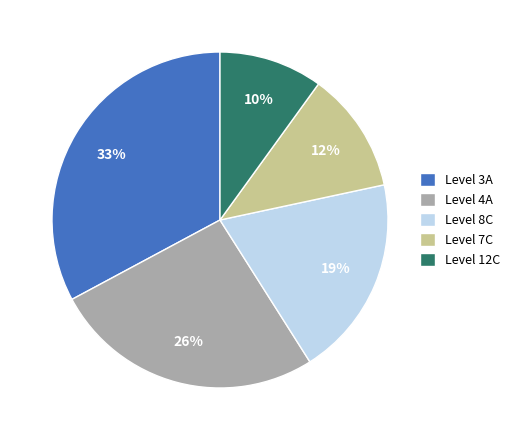

Combined, do Level 12C and Level 8C account for over 50%?

No